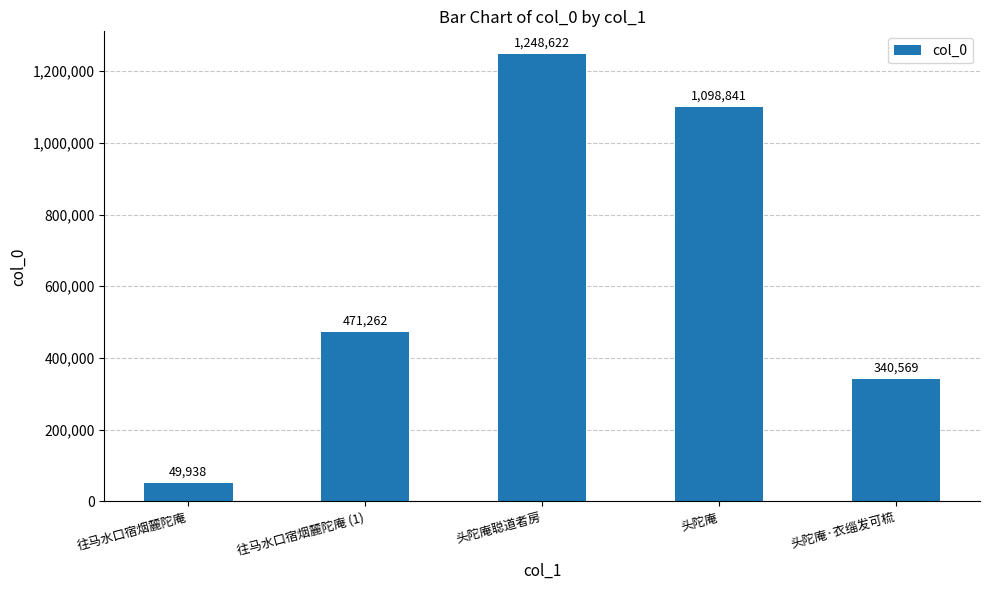

The value at 头陀庵聪道者房 is 2201274. True or false?

False